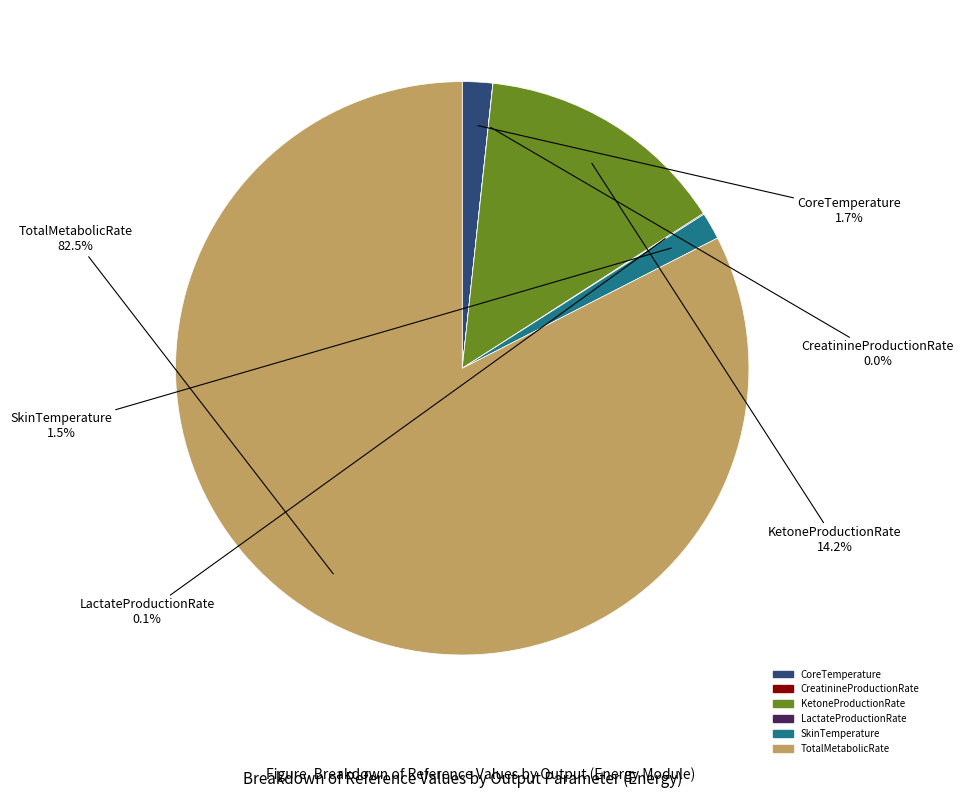

The TotalMetabolicRate slice represents 92% of the pie. True or false?

False